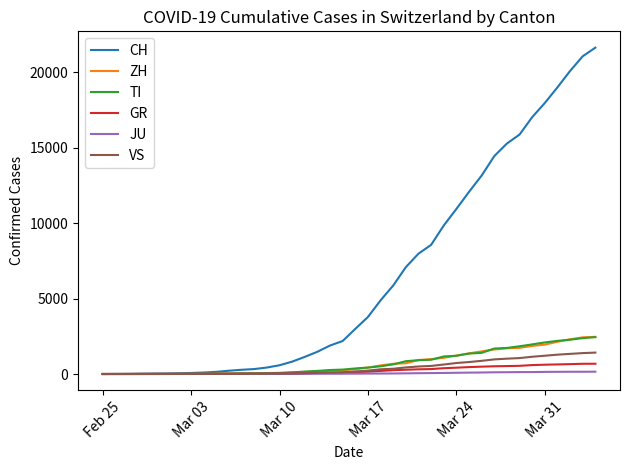

At how many categories does at least one series exceed 13916?

9